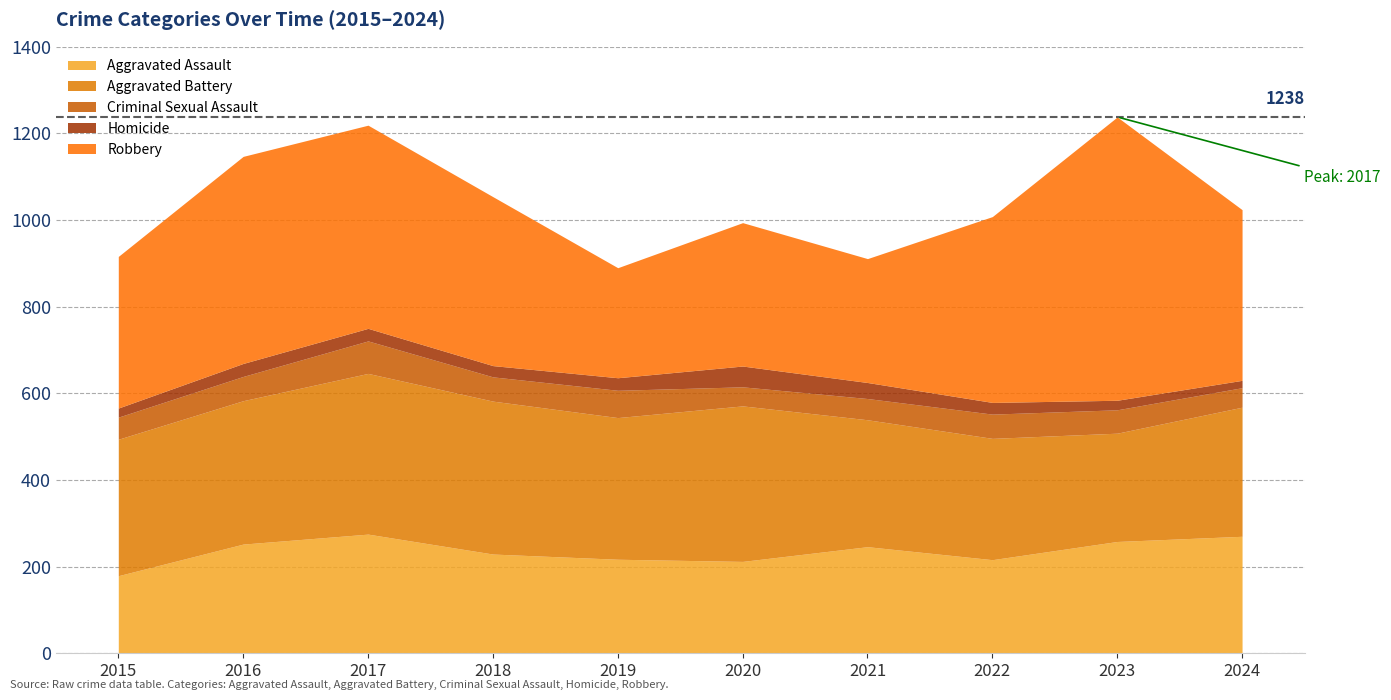

What are all the series names shown in the legend?

Aggravated Assault, Aggravated Battery, Criminal Sexual Assault, Homicide, Robbery